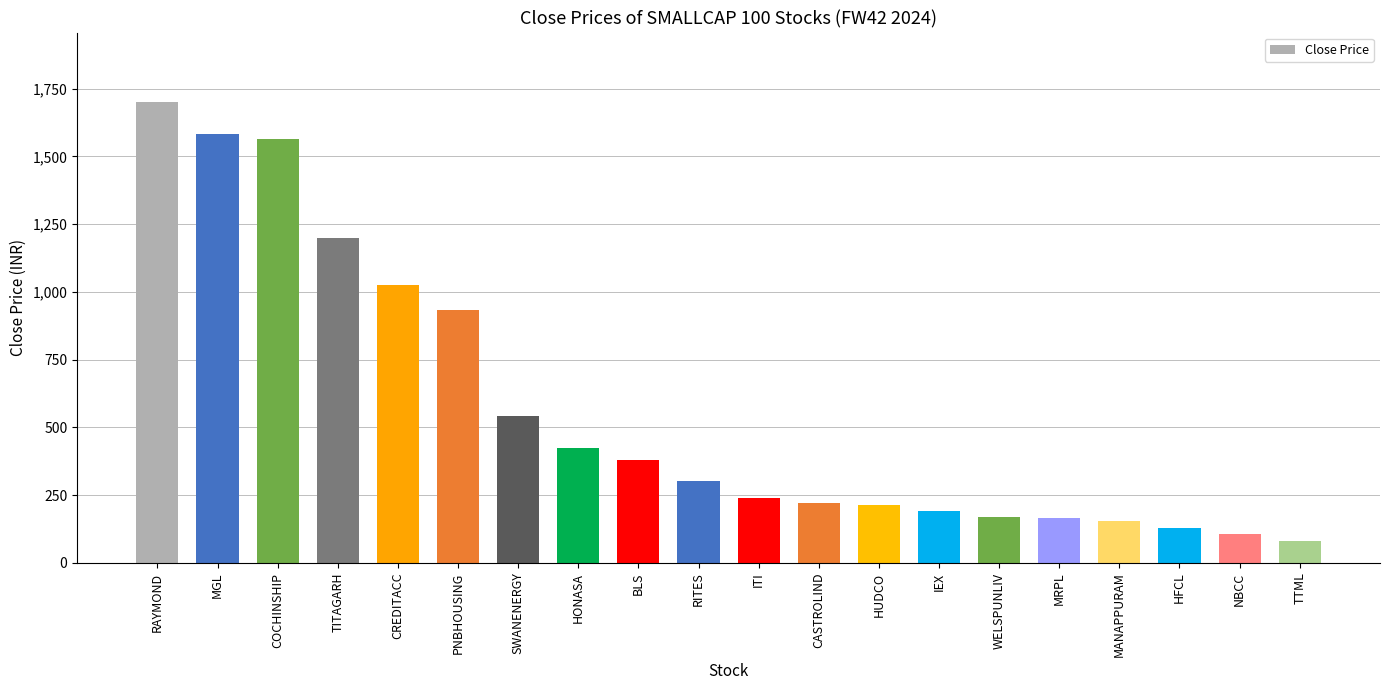

How many values exceed 302?

10